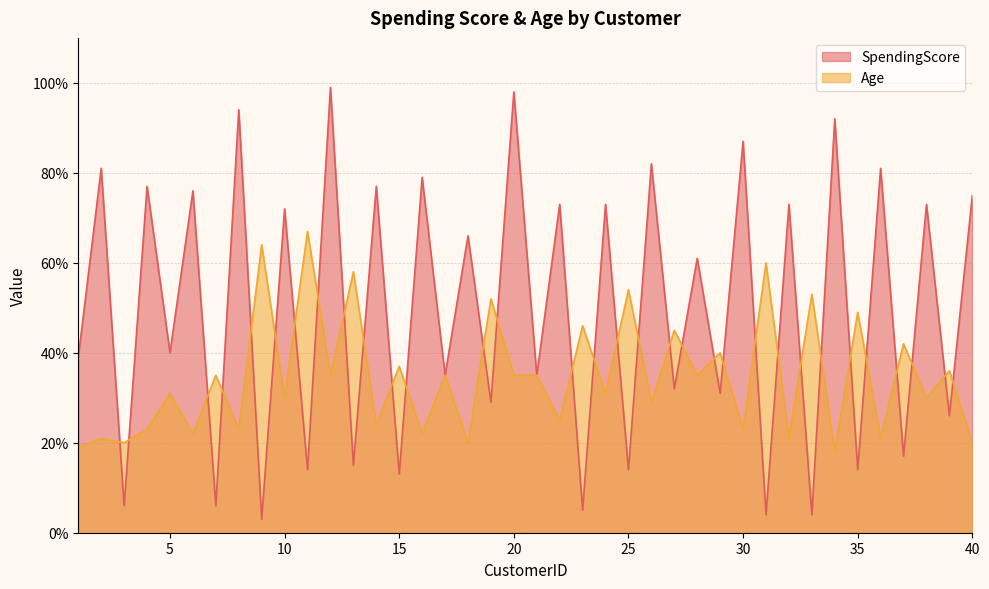

Rank the series by their maximum value, from highest to lowest.

SpendingScore, Age